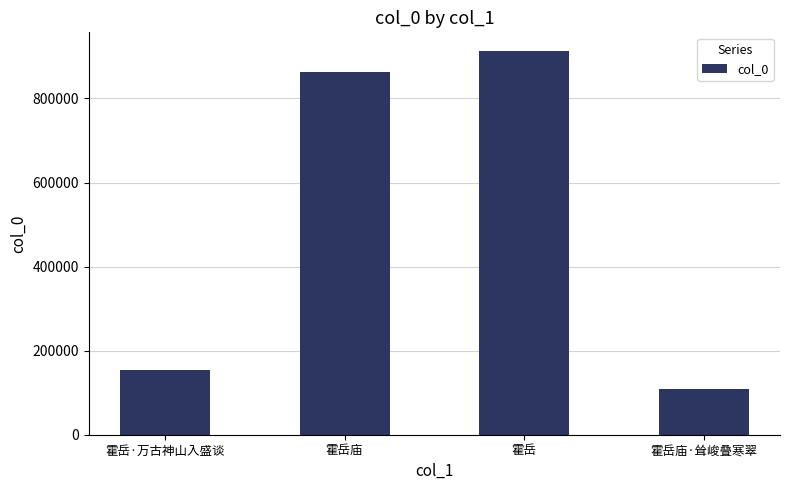

What is the value of the 3rd bar from the left?

911731